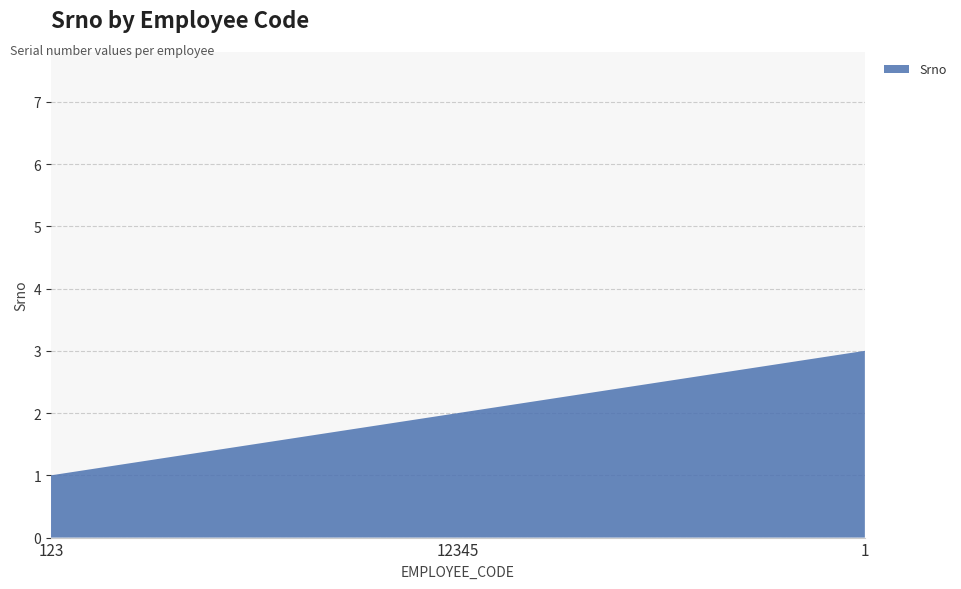

Reading right to left, transcribe all the data shown in this chart.

1=3	12345=2	123=1